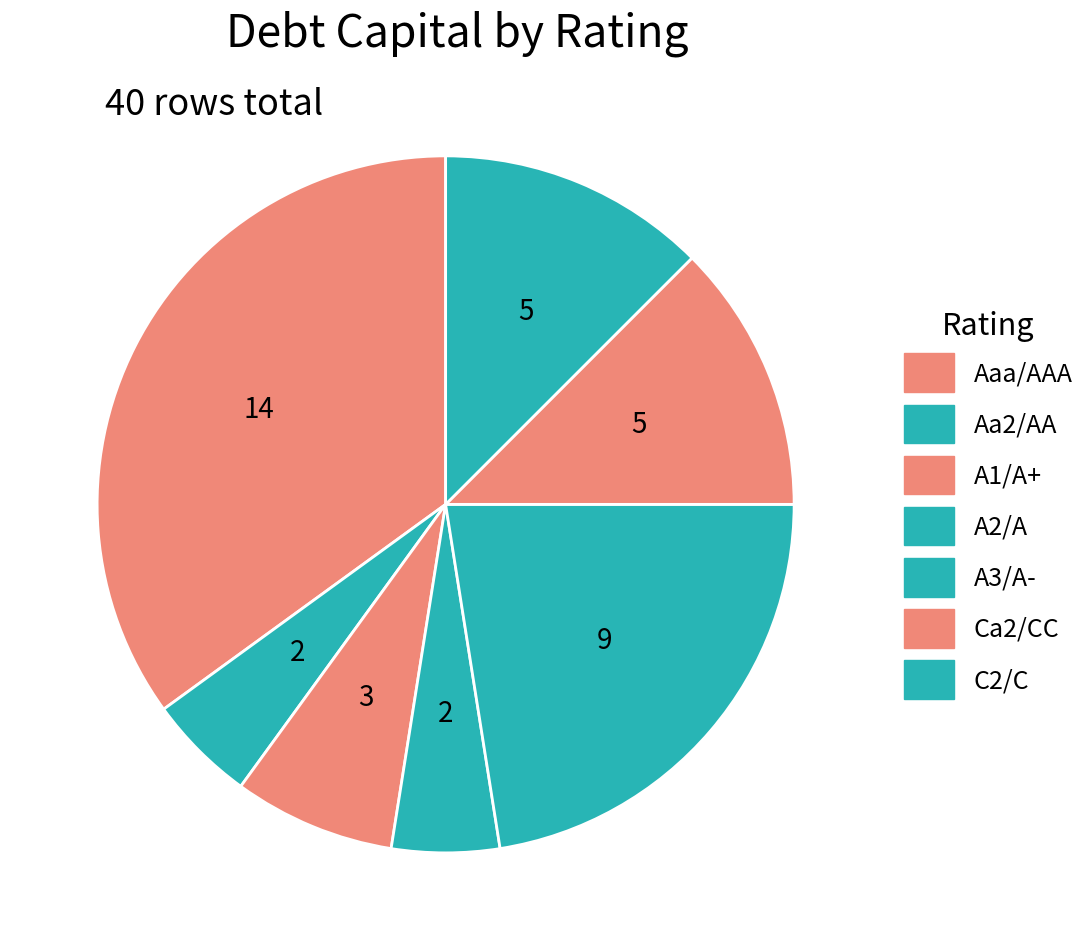

Is it true that Aa2/AA is 4% of the pie?

True